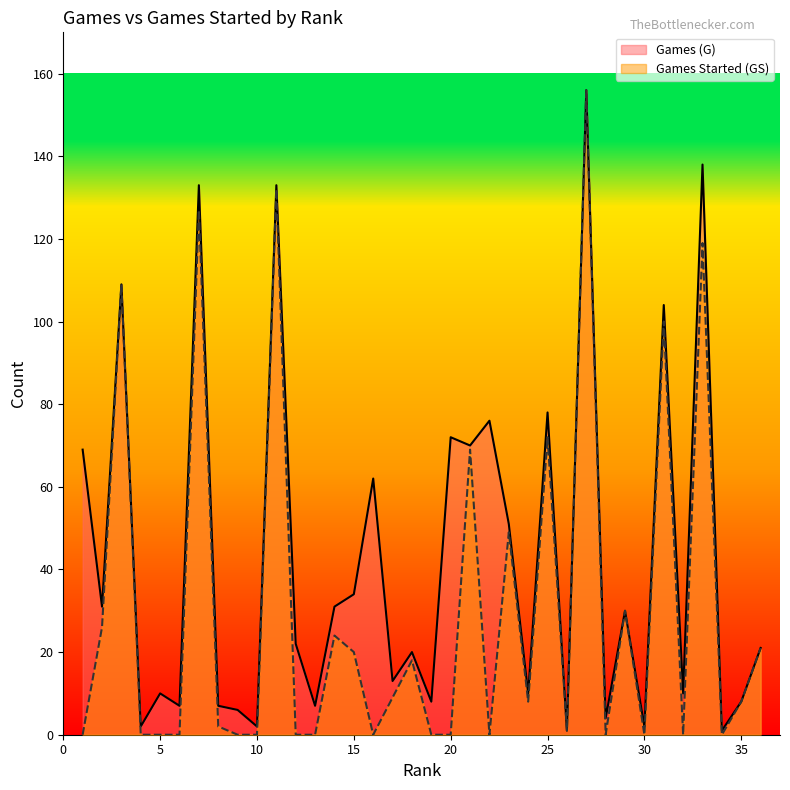

True or false: Games (G) and Games Started (GS) cross at least once.

False